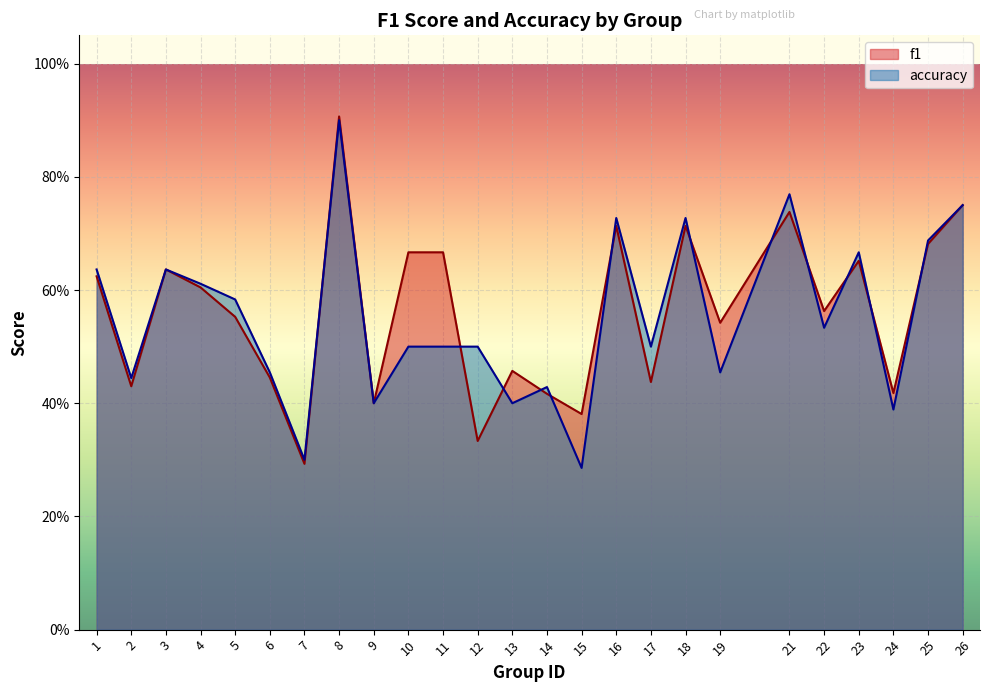

At which category does f1 reach its first local valley?

2